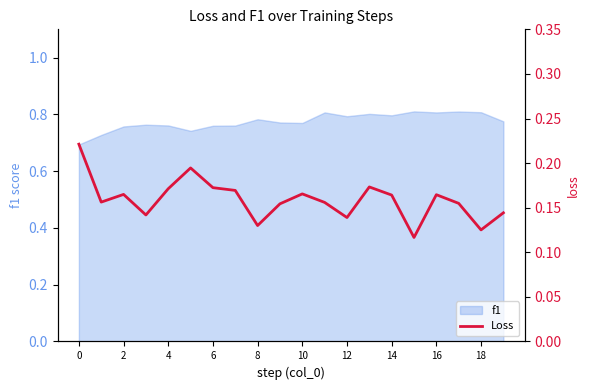

The value of f1 at 0 is 0.7. True or false?

True